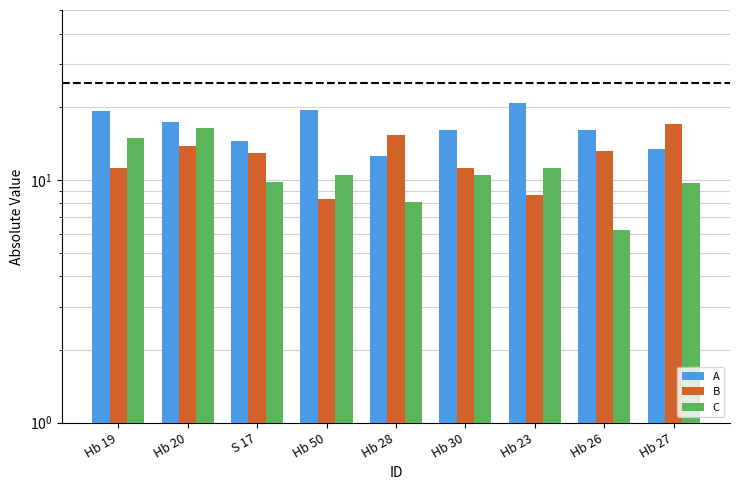

At which label does A reach its minimum?

Hb 28